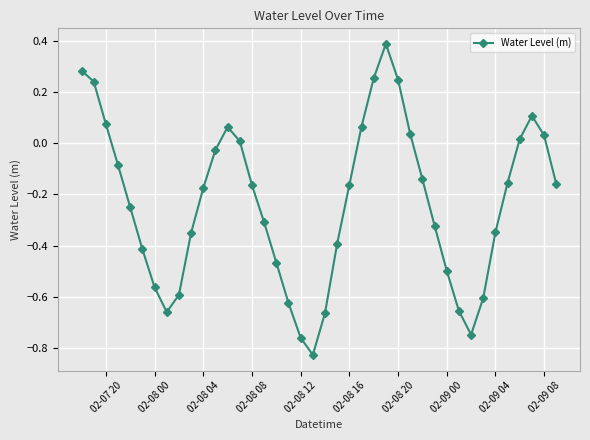

How many points are lower than both their immediate neighbors (excluding endpoints)?

3